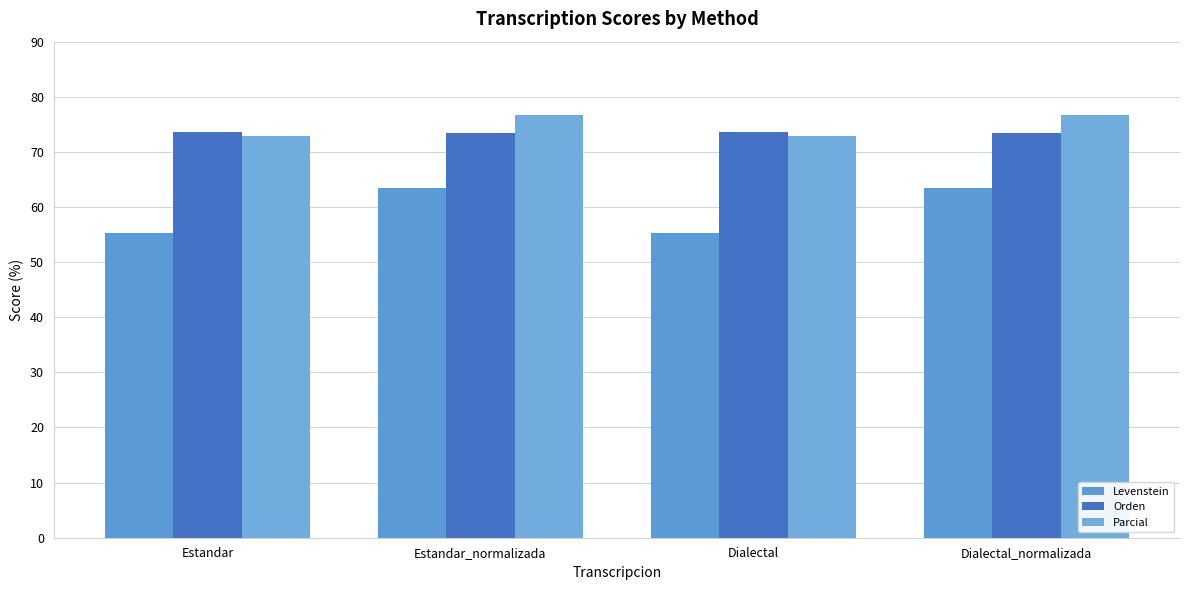

Rank the categories by Parcial value from highest to lowest.

Estandar_normalizada, Dialectal_normalizada, Estandar, Dialectal